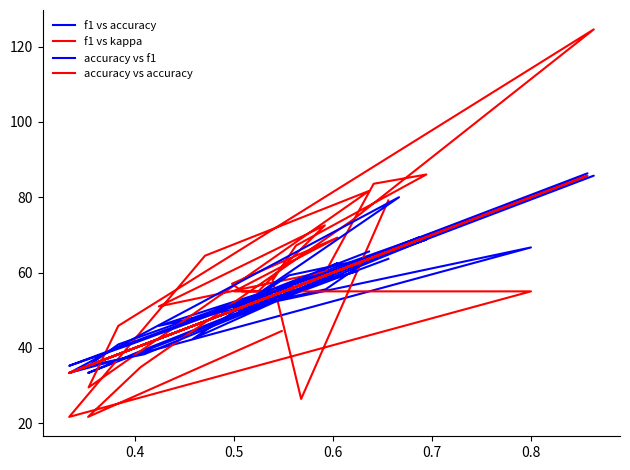

What is the average value of the f1 vs kappa series?

58.9